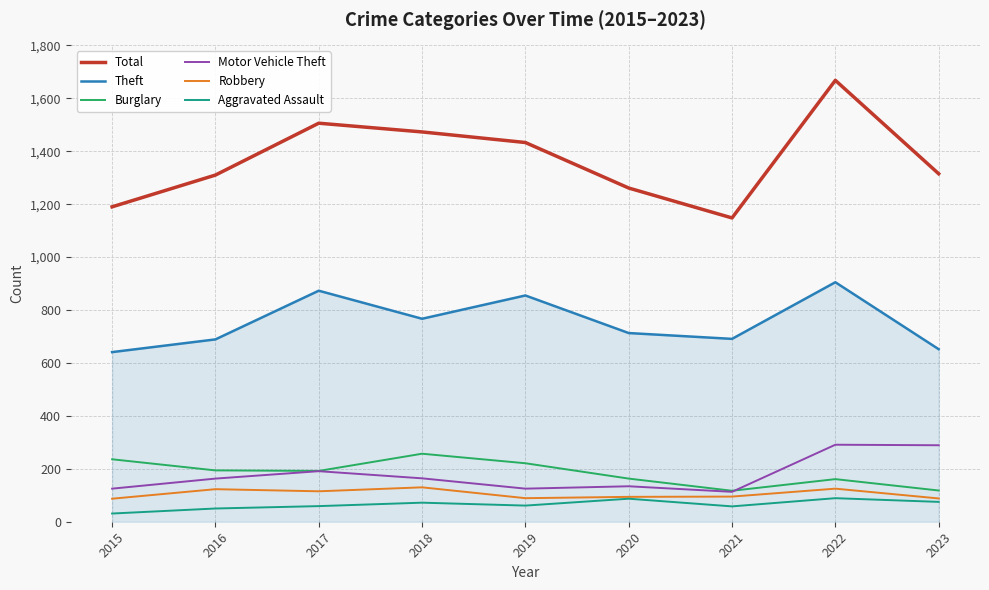

True or false: Aggravated Assault and Total cross at least once.

False